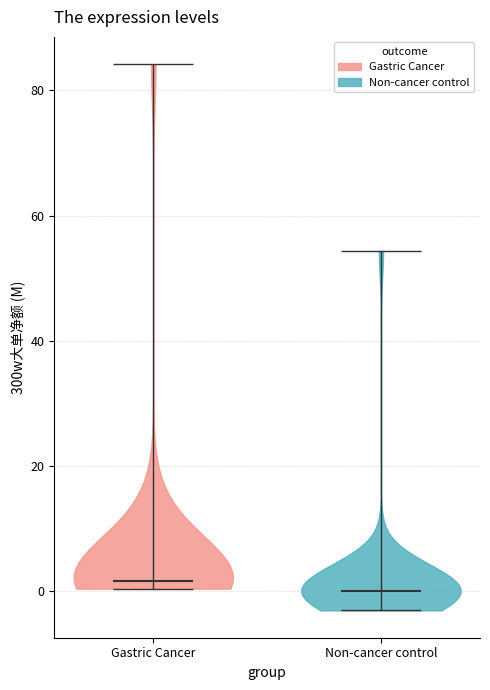

What is the highest point the violin for Non-cancer control reaches on the y-axis? The values are not printed on the chart, so give them approximately, as read against the axis.

54